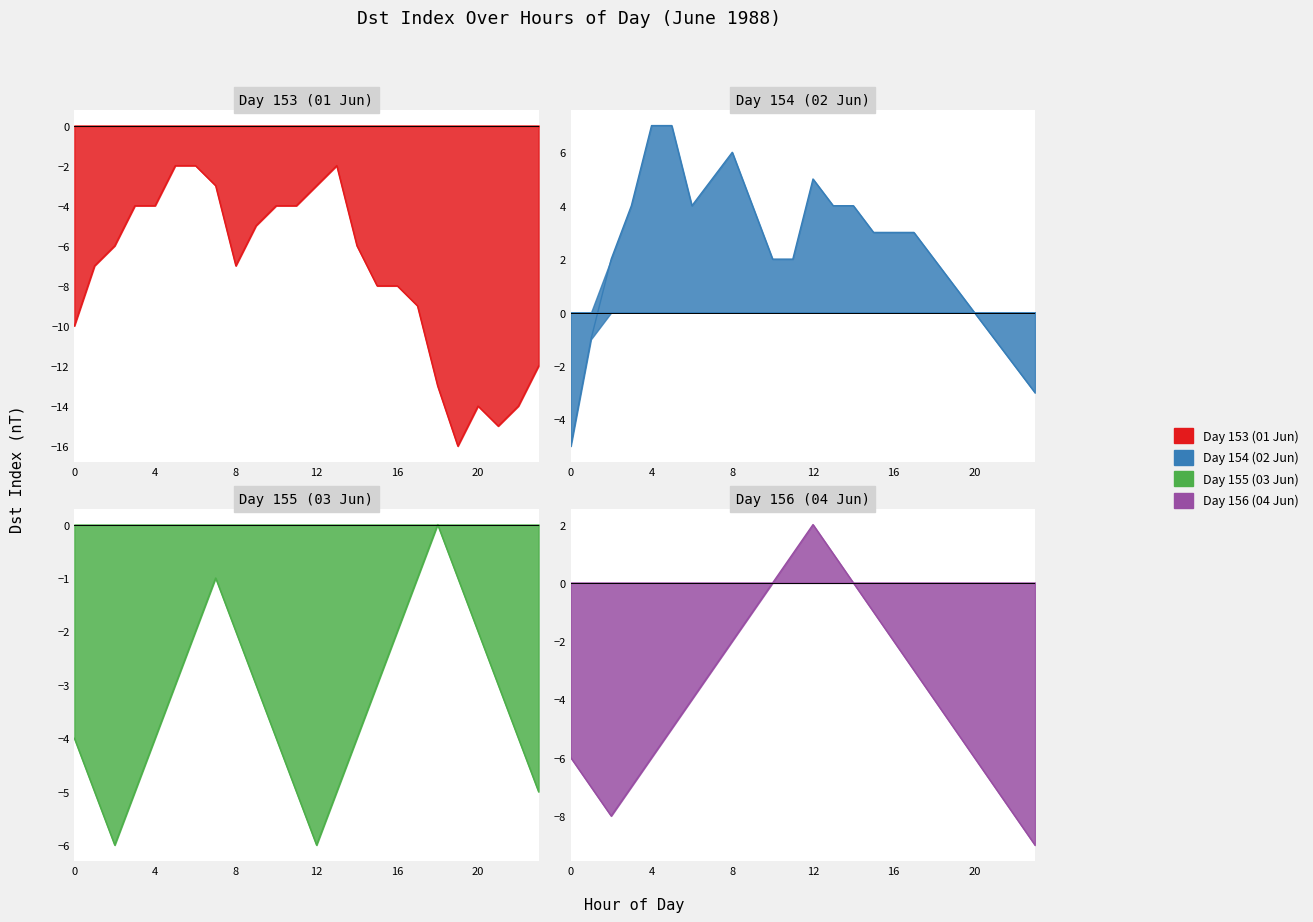

What is the value of the Day 156 (04 Jun) point at the 5th from the left?

-6